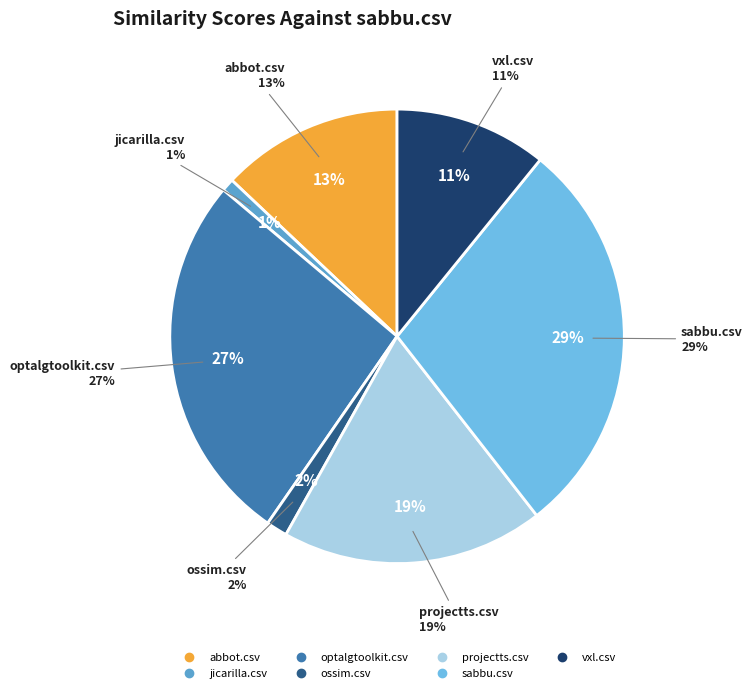

True or false: abbot.csv accounts for 13% of the total.

True